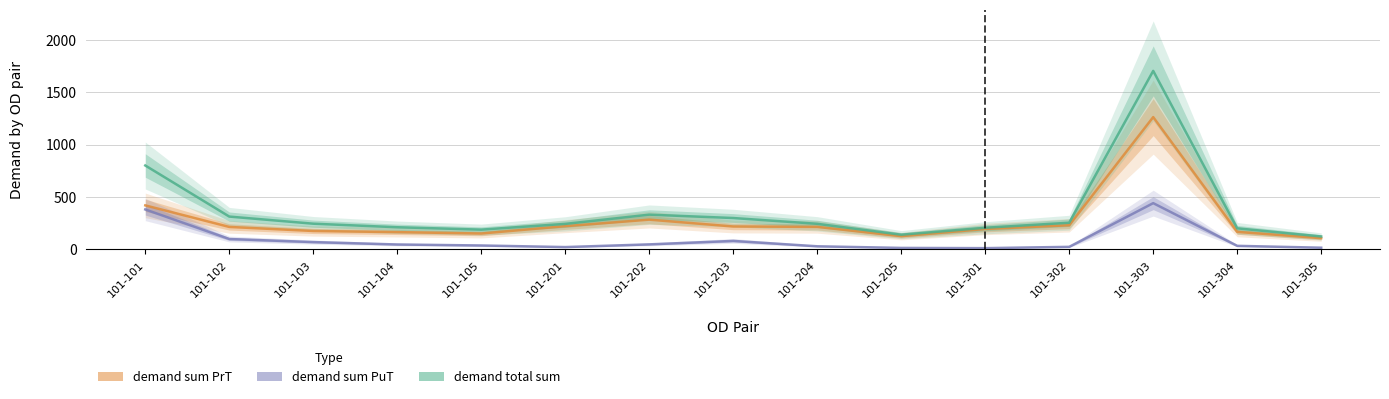

What is the highest value of the demand sum PuT series?

440.9